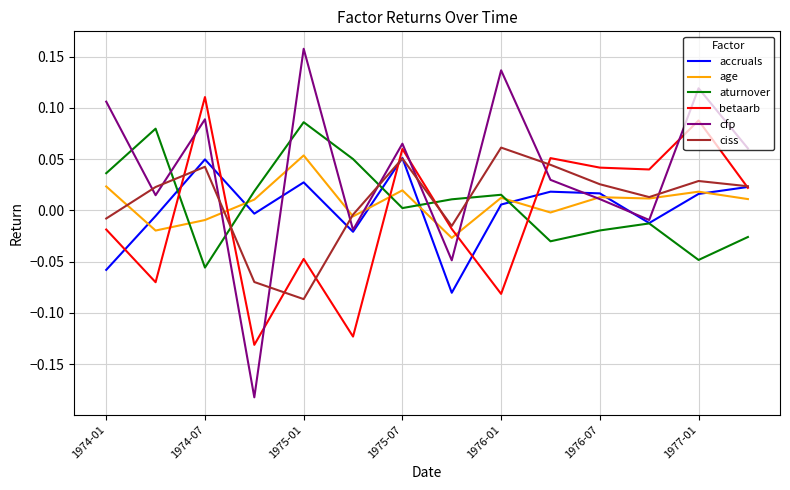

How many series are shown in this chart?

6